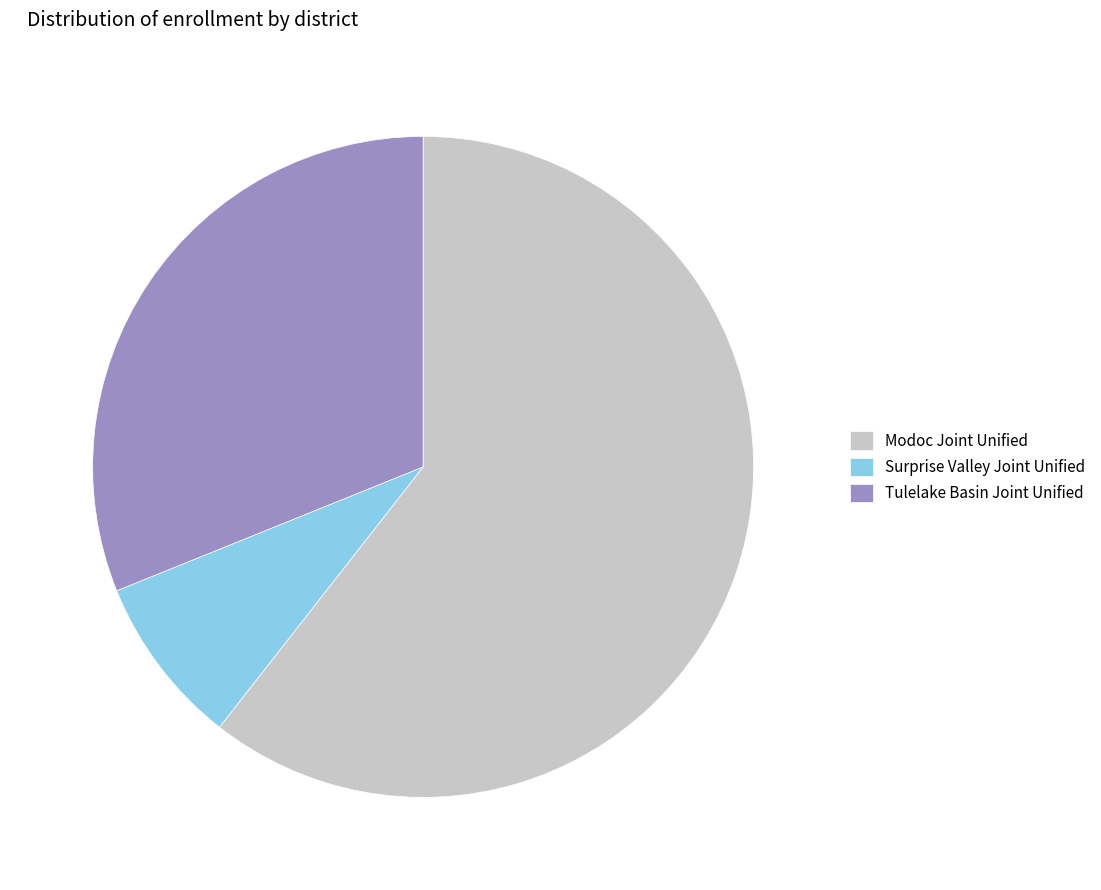

Rank the categories by value from lowest to highest.

Surprise Valley Joint Unified, Tulelake Basin Joint Unified, Modoc Joint Unified